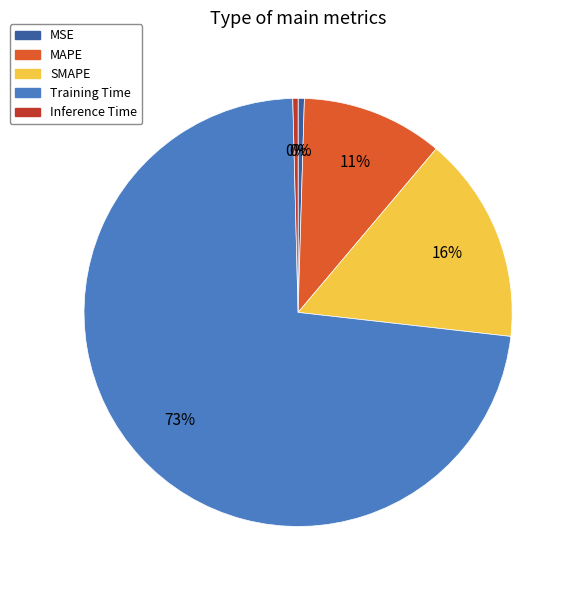

Combined, do SMAPE and MSE account for over 50%?

No